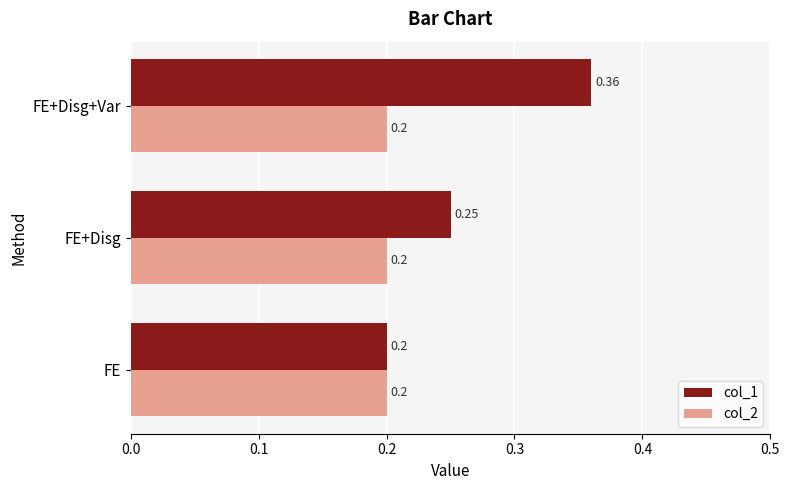

What are all the series names shown in the legend?

col_1, col_2